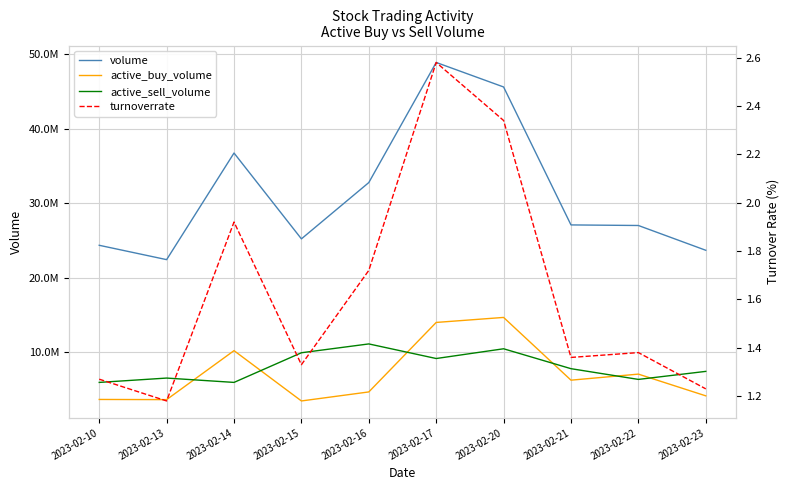

Reading left to right, extract all data points from this chart.

volume: 2023-02-10=24348053.0	2023-02-13=22420984.0	2023-02-14=36738592.0	2023-02-15=25211409.0	2023-02-16=32773150.0	2023-02-17=48902772.0	2023-02-20=45610019.0	2023-02-21=27083917.0	2023-02-22=27006655.0	2023-02-23=23678363.0
active_buy_volume: 2023-02-10=3643900.0	2023-02-13=3621100.0	2023-02-14=10198671.0	2023-02-15=3443078.0	2023-02-16=4653900.0	2023-02-17=13987630.0	2023-02-20=14660424.0	2023-02-21=6233905.0	2023-02-22=7046700.0	2023-02-23=4129000.0
active_sell_volume: 2023-02-10=5933236.0	2023-02-13=6516200.0	2023-02-14=5933400.0	2023-02-15=9915639.0	2023-02-16=11101900.0	2023-02-17=9141746.0	2023-02-20=10450067.0	2023-02-21=7776933.0	2023-02-22=6335959.0	2023-02-23=7413633.0
turnoverrate: 2023-02-10=1.3	2023-02-13=1.2	2023-02-14=1.9	2023-02-15=1.3	2023-02-16=1.7	2023-02-17=2.6	2023-02-20=2.3	2023-02-21=1.4	2023-02-22=1.4	2023-02-23=1.2